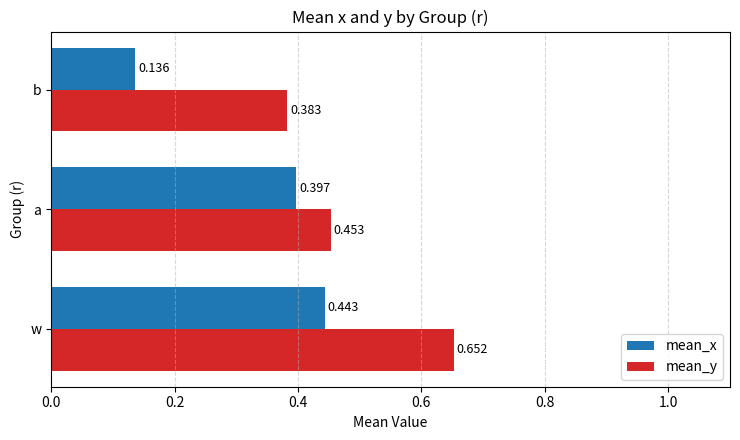

List the series in order of their overall mean, lowest first.

mean_x, mean_y